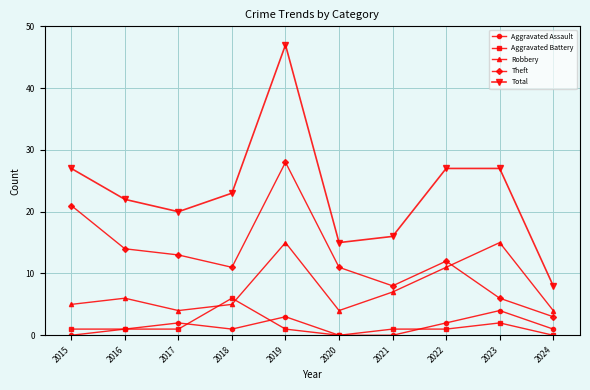

Is it true that Aggravated Battery equals 3 at 2024?

False